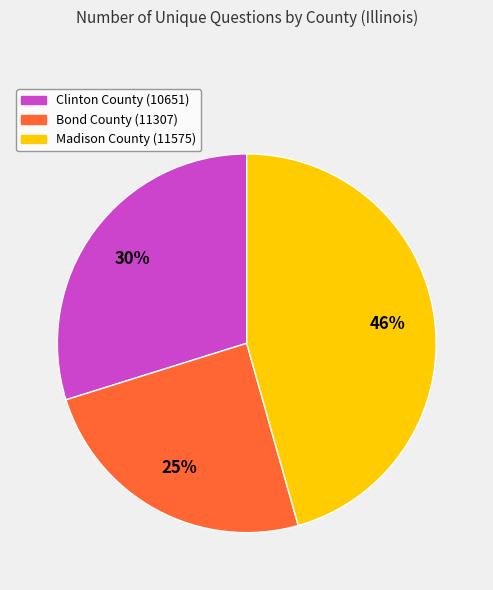

Which category has the biggest portion of the pie?

Madison County (11575)